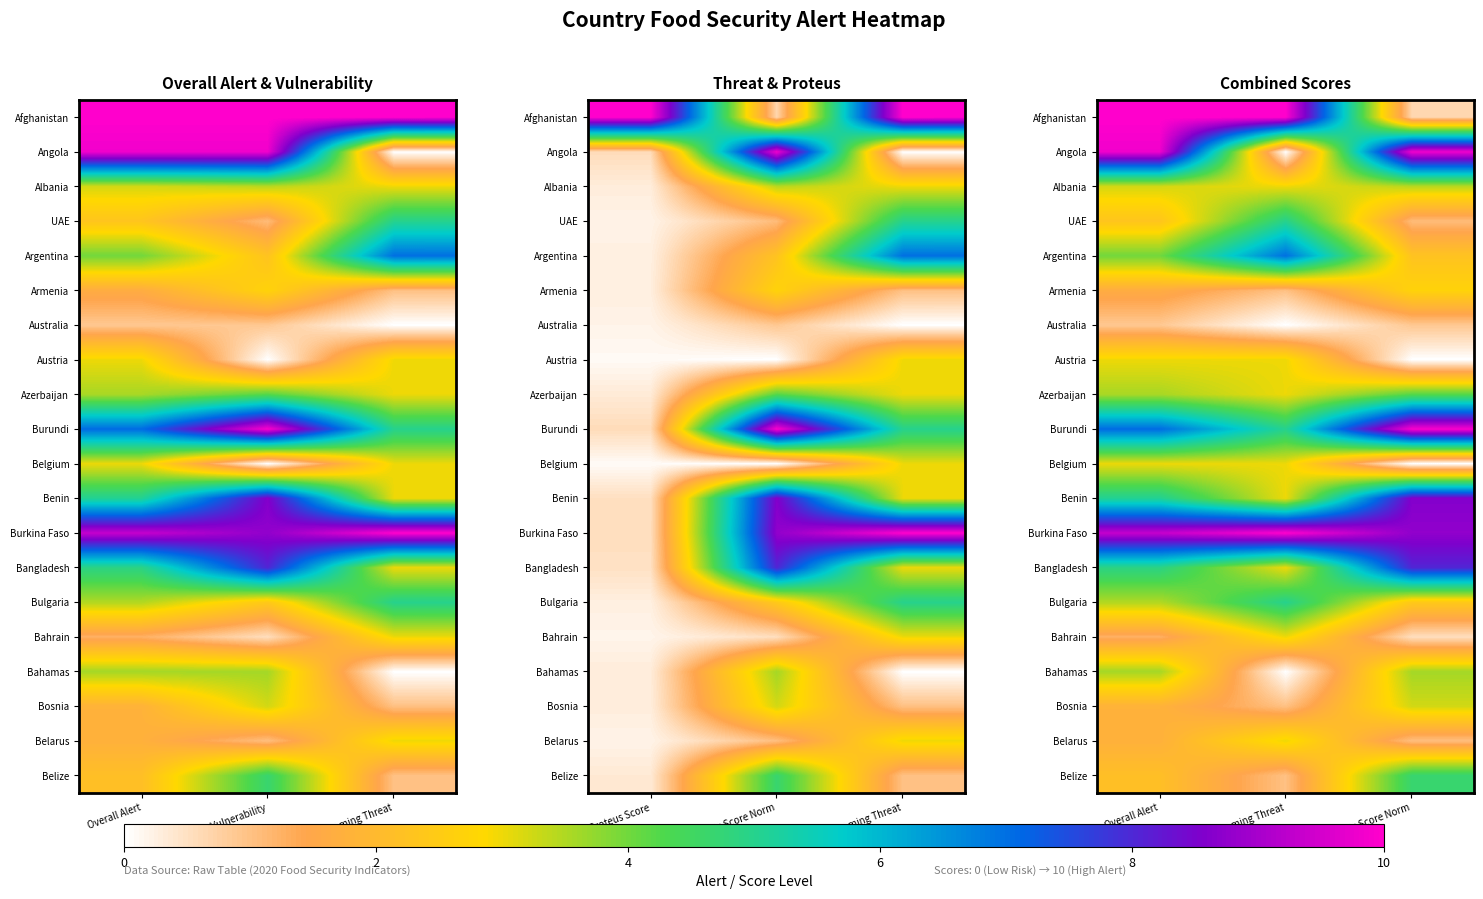

Between Underlying Vulnerability and Overall Alert, which is larger?

Underlying Vulnerability